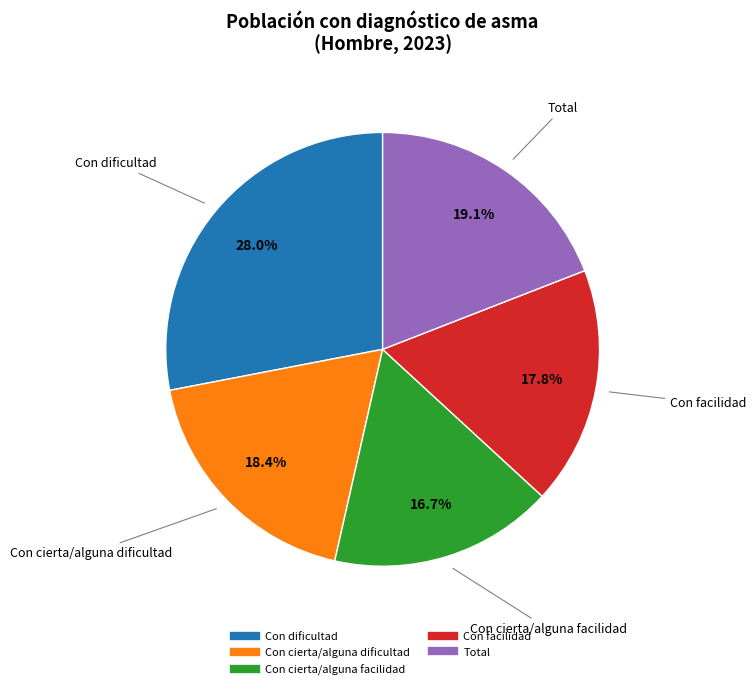

Is there a majority slice in this chart?

No